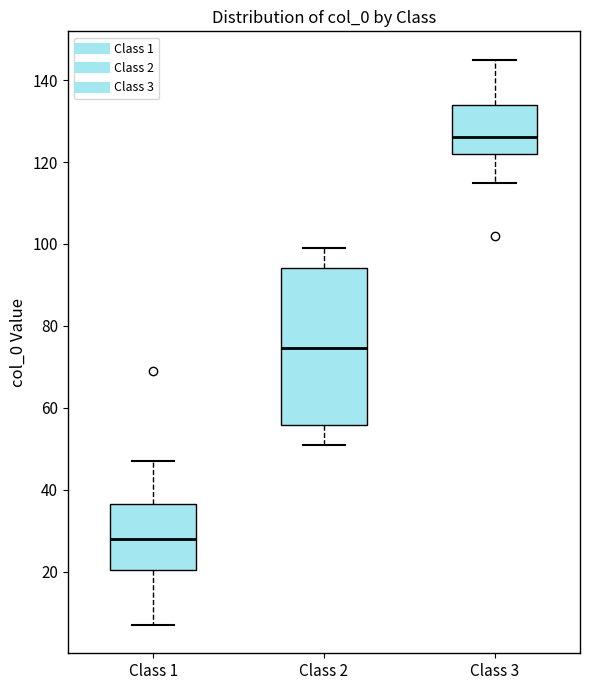

Reading left to right, transcribe this box plot: for each box, give where its median line is, the range the box spans, and where its two whiskers end, as read against the y-axis. The values are not printed on the chart, so give them approximately, as read against the axis.

Class 1: median 28, box 20 to 36, whiskers 8 to 48
Class 2: median 74, box 56 to 94, whiskers 52 to 100
Class 3: median 126, box 122 to 134, whiskers 116 to 146